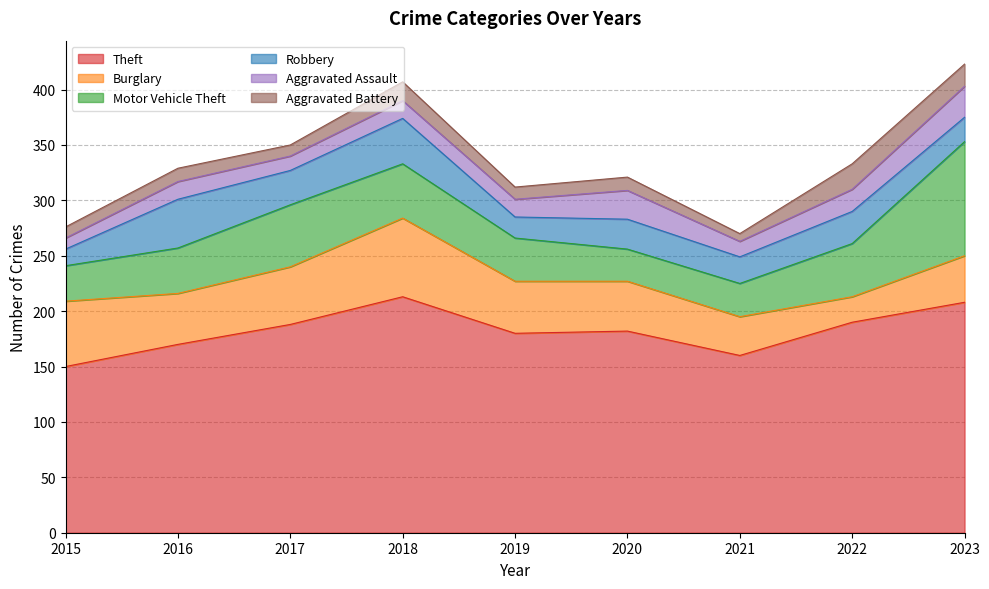

Where does the Robbery series first go above 27?

2016